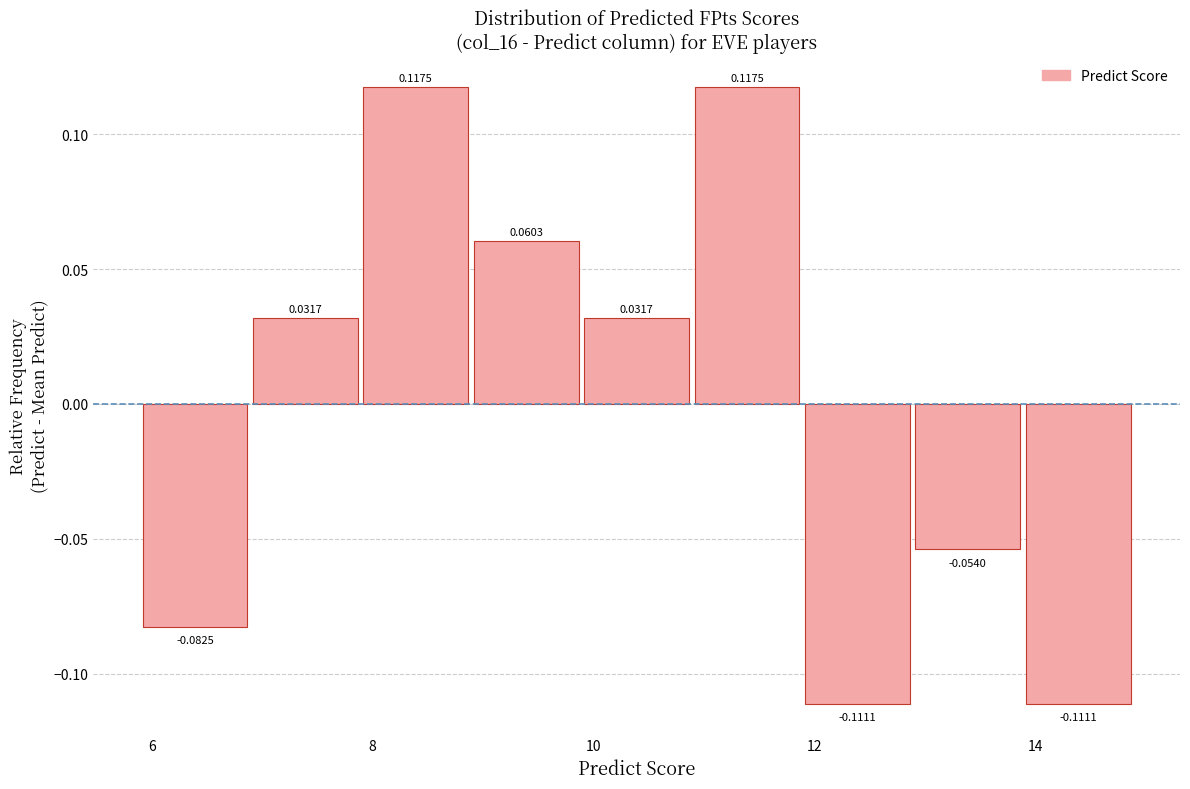

What is the height of the bar covering 8.8 to 9.8 on the x-axis? The bar edges are not printed on the chart, so give them approximately, as read against the axis.

0.0603